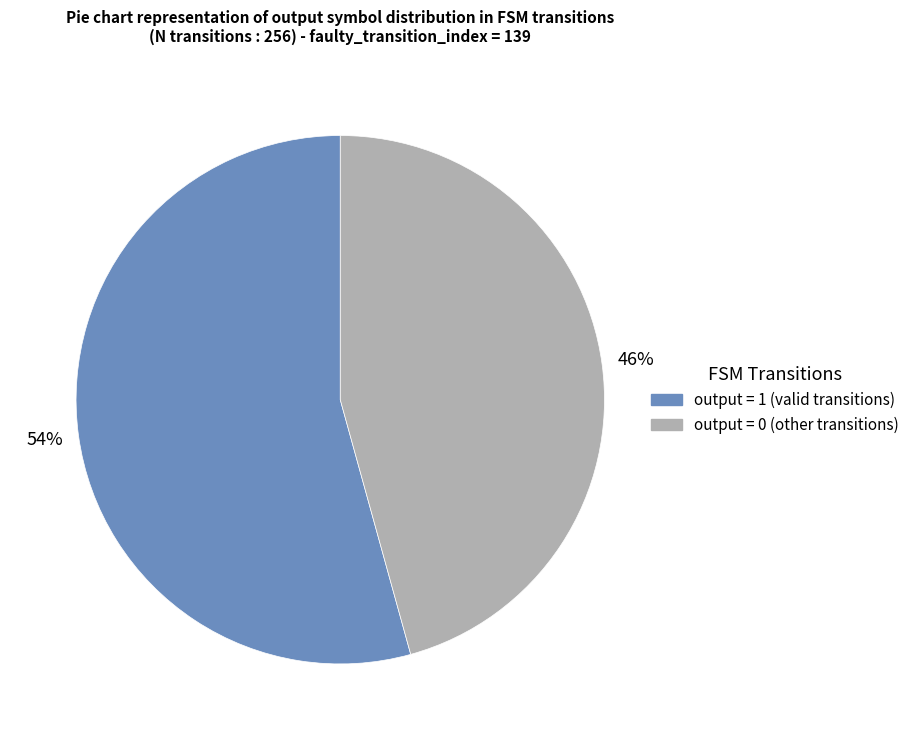

Does any single category account for the majority?

Yes